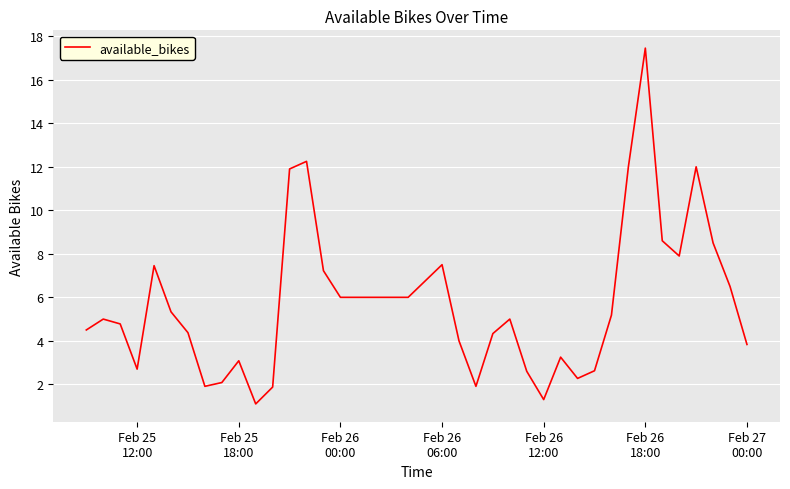

What is the smallest value displayed?

1.1